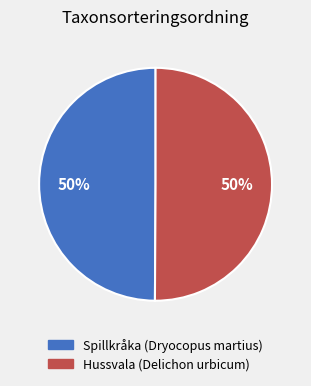

Is the sum of Spillkråka (Dryocopus martius) and Hussvala (Delichon urbicum) greater than half?

Yes